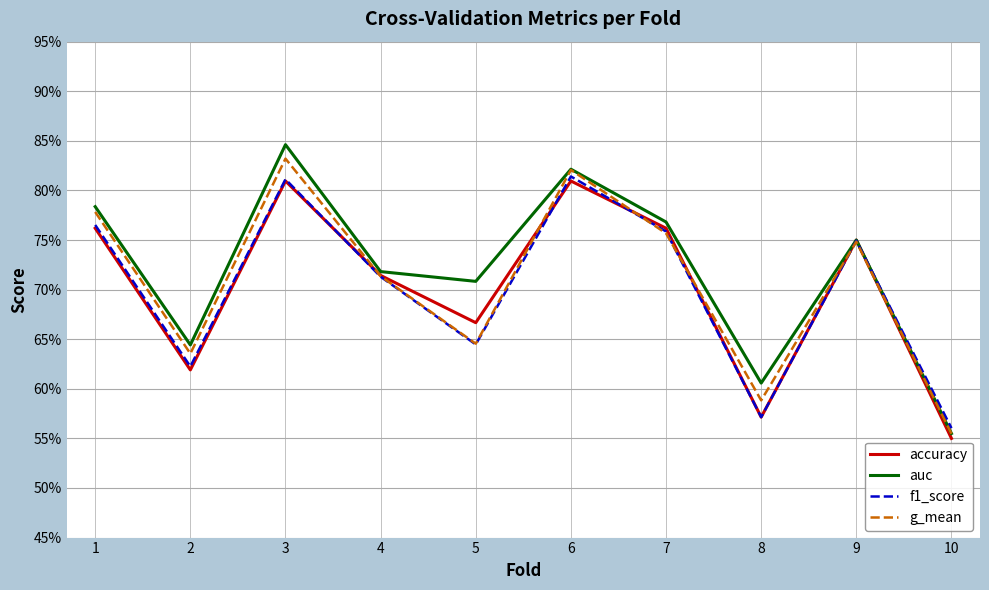

At which category is the sum across all series the highest?

3